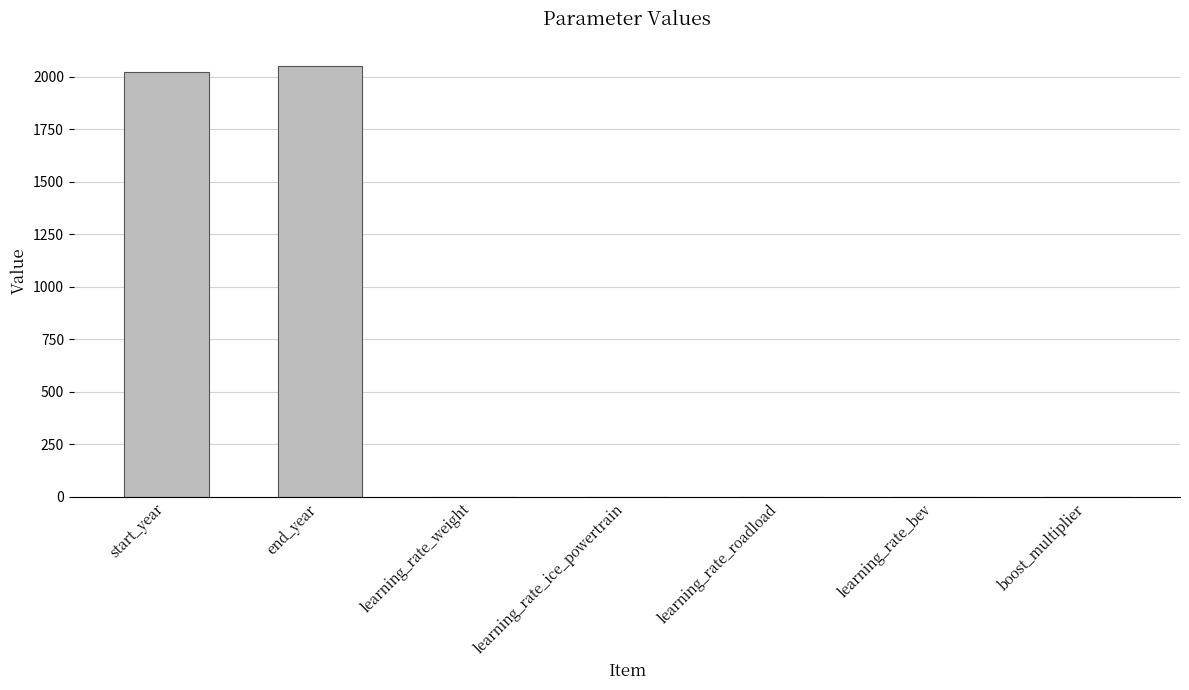

Are the bars grouped side by side (vs. stacked)?

No